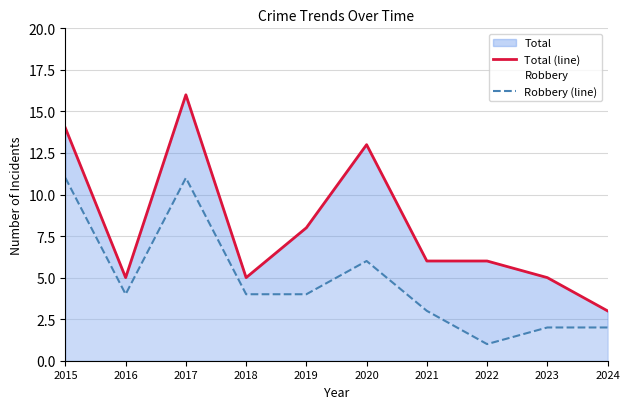

List the series in order of their overall mean, lowest first.

Robbery (line), Total (line)